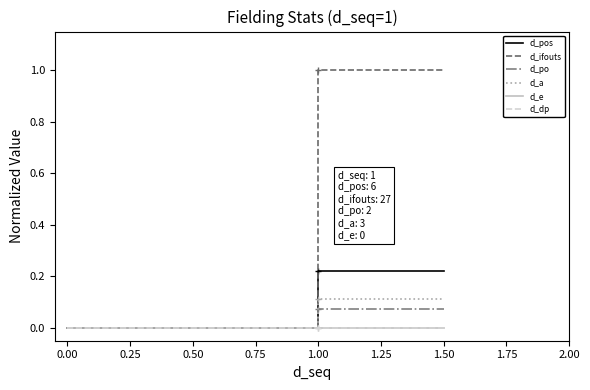

Is this an area chart (filled region under the line)?

No